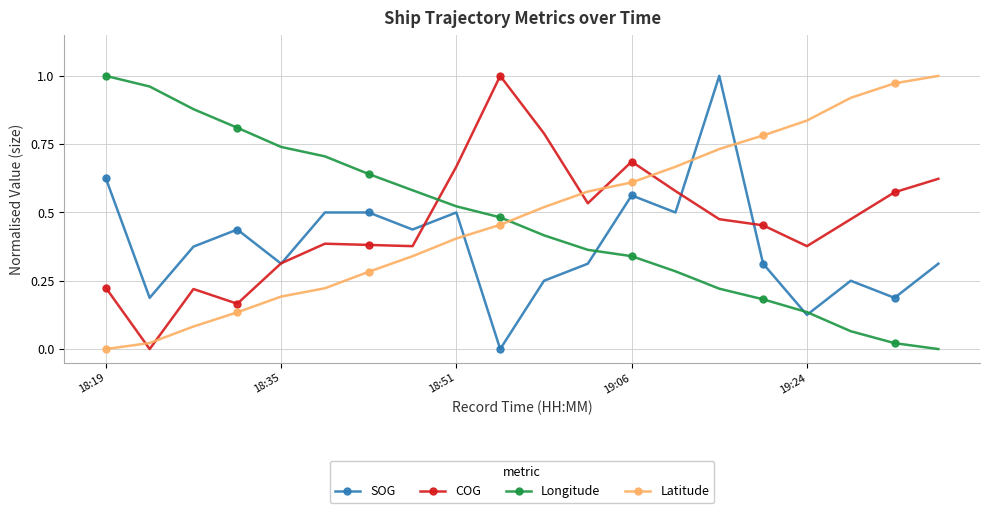

True or false: Longitude has more than 1 interior local peaks.

False